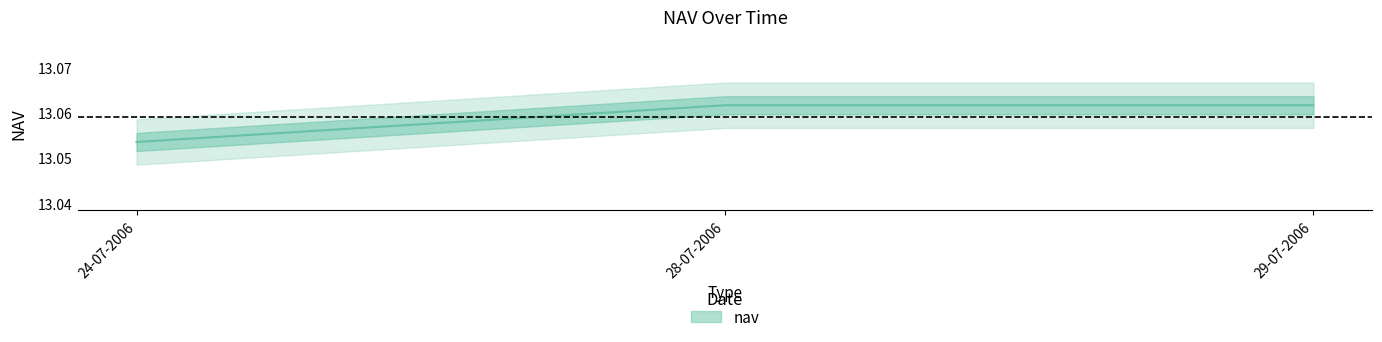

Reading right to left, what are all the values shown in this chart?

29-07-2006=13.1	28-07-2006=13.1	24-07-2006=13.1